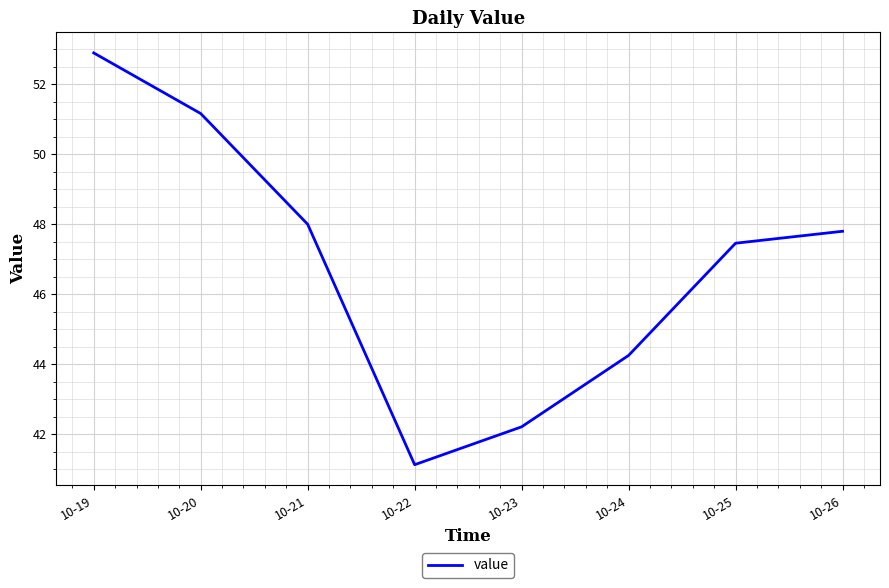

What value does the data have at 10-20?

51.2